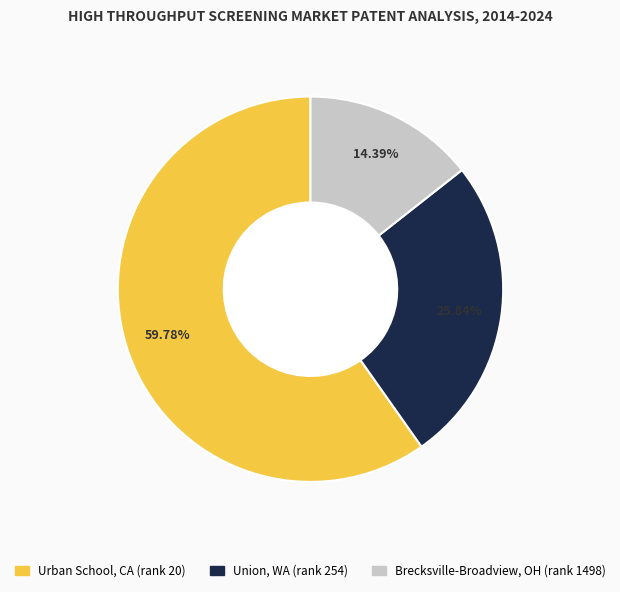

How many segments does this pie chart have?

3